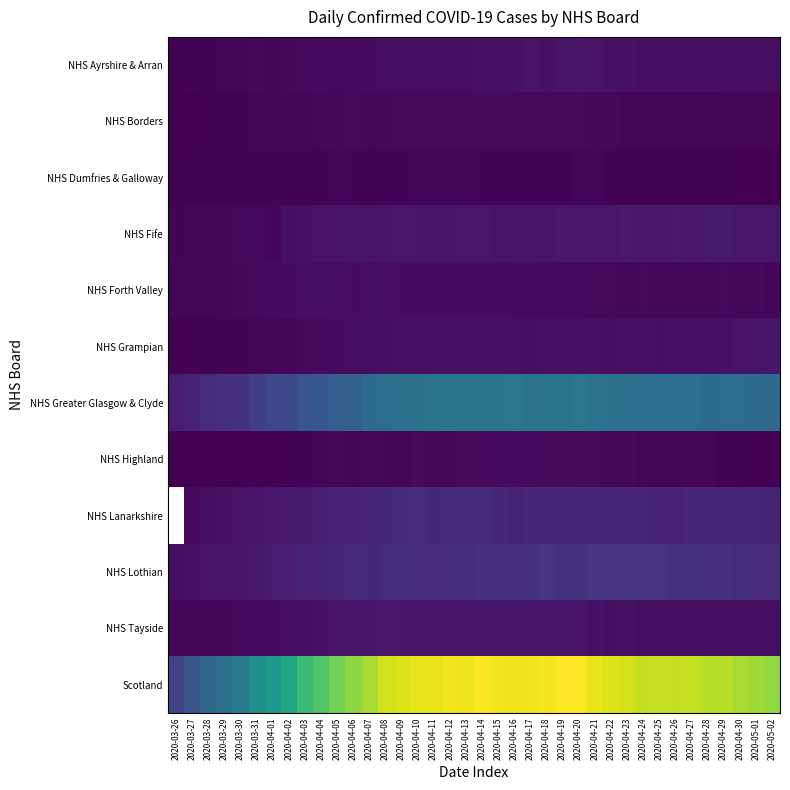

The value of NHS Ayrshire & Arran at 2020-04-14 is 72.0. True or false?

True